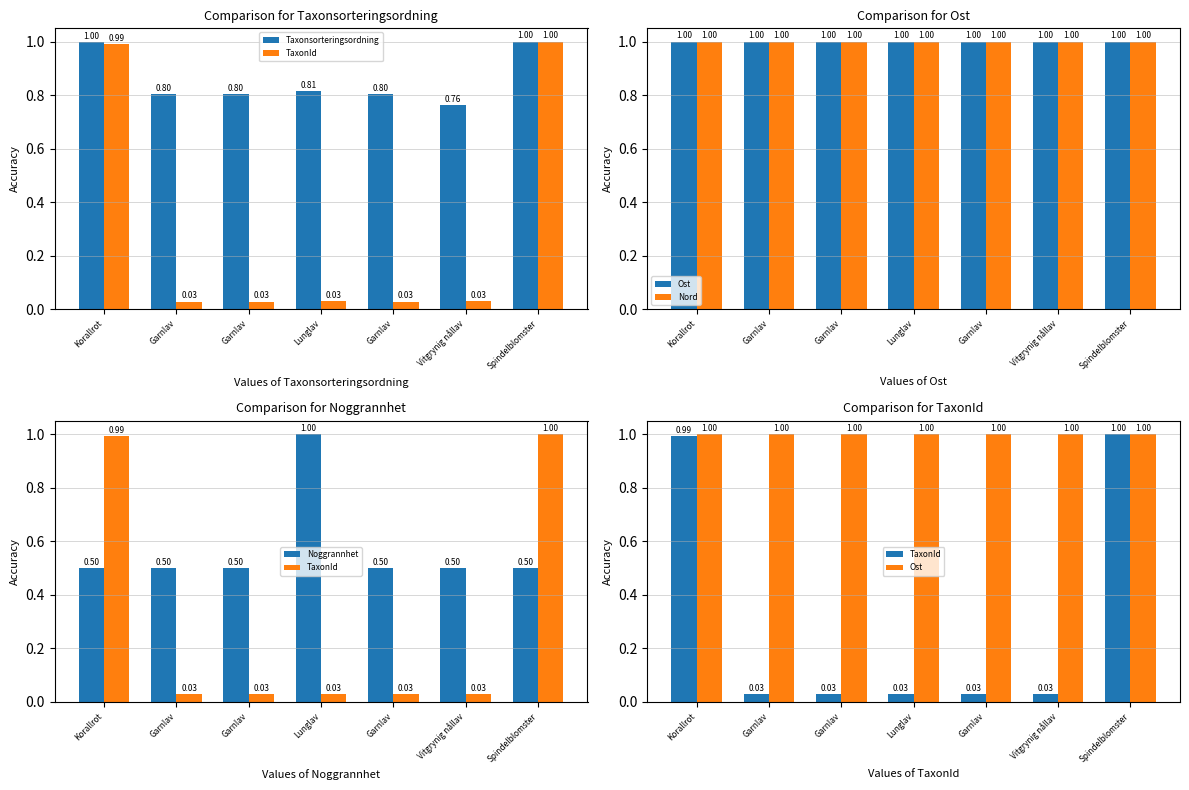

Rank the categories by Ost value from highest to lowest.

Garnlav, Korallrot, Vitgrynig nållav, Lunglav, Garnlav, Garnlav, Spindelblomster